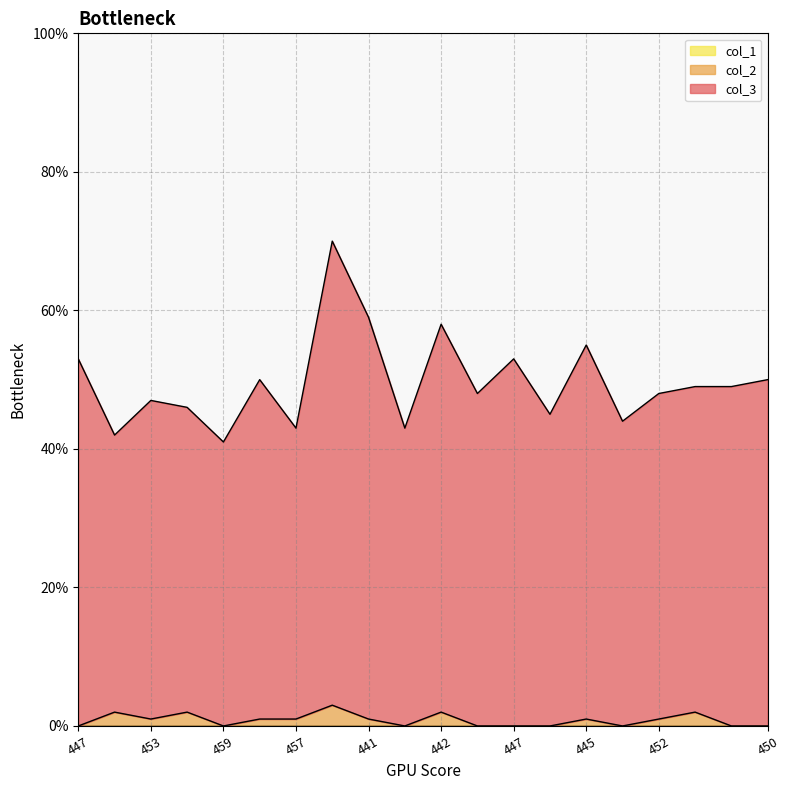

In col_2, how many points are lower than both neighbors (excluding endpoints)?

4